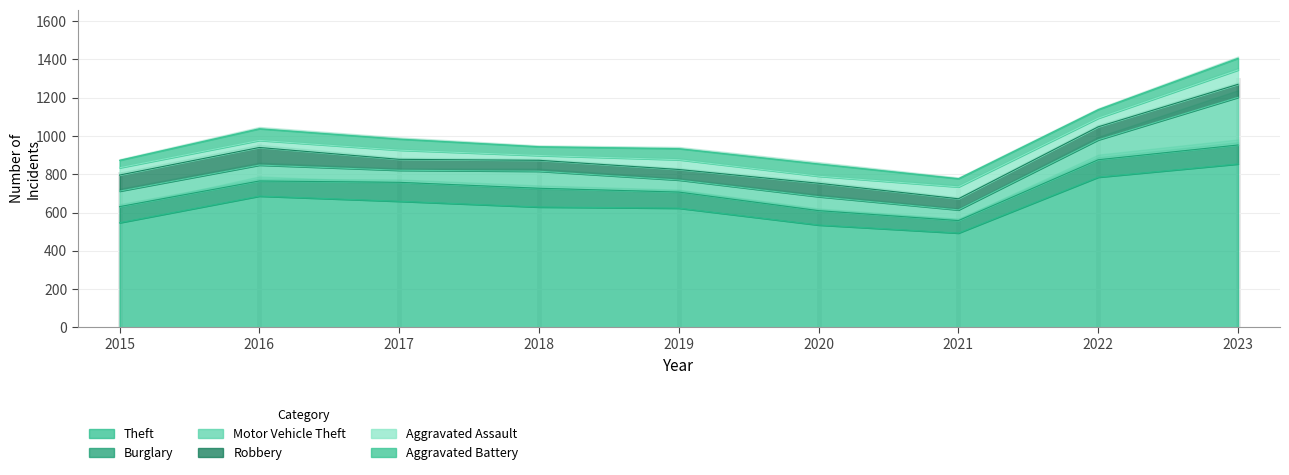

What is the difference between the Robbery values at 2015 and 2023?

16